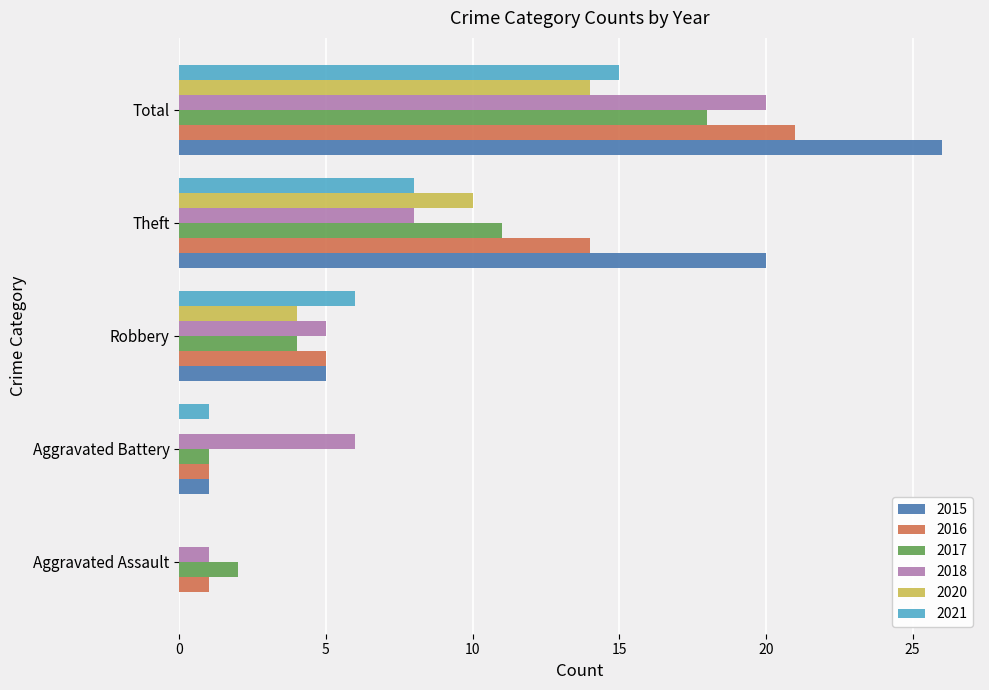

At which category is the sum across all series the highest?

Total